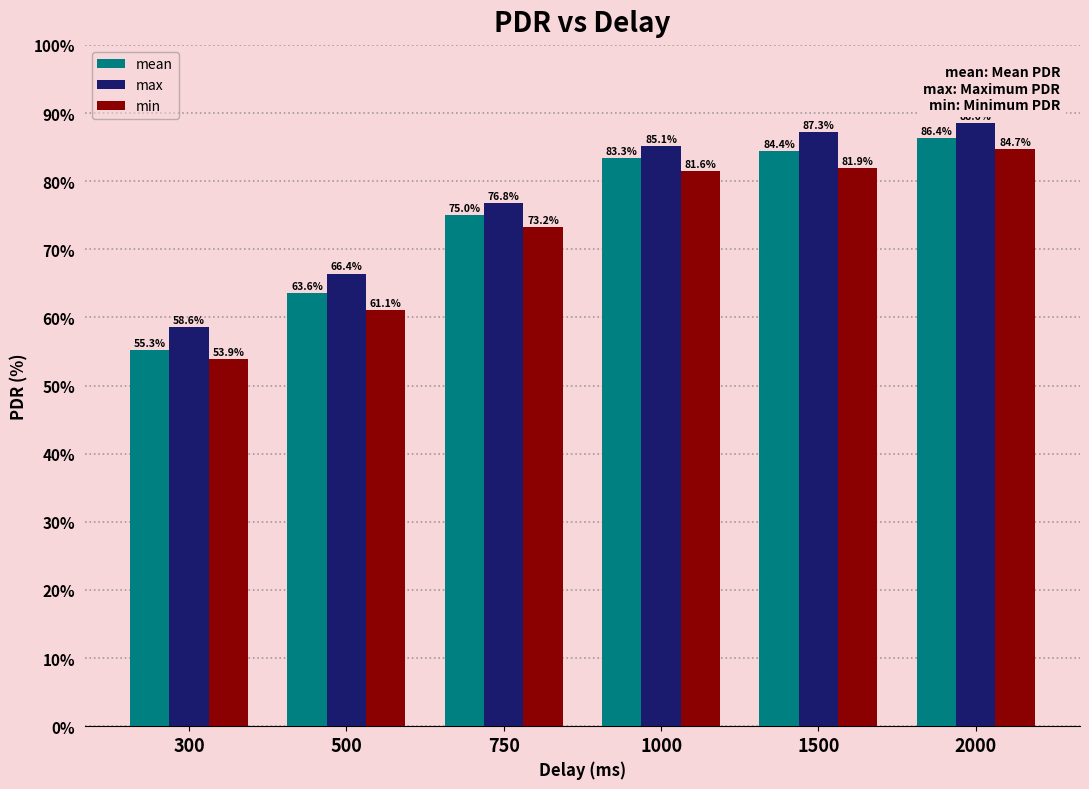

Reading right to left, extract all data points from this chart.

mean: 86.4	84.4	83.3	75.0	63.6	55.3
max: 88.6	87.3	85.1	76.8	66.4	58.6
min: 84.7	81.9	81.6	73.2	61.1	53.9